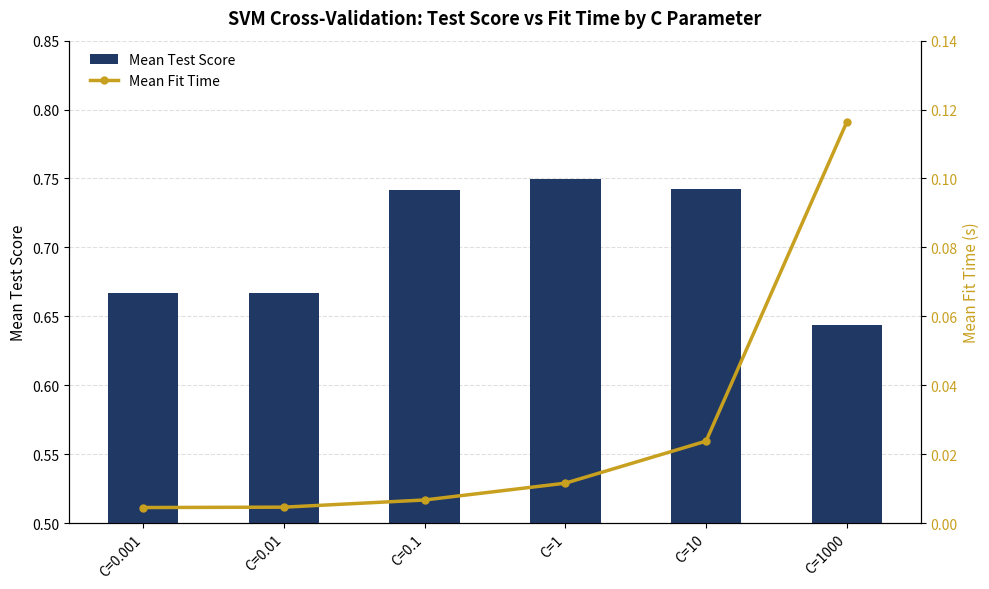

What is the value of the Mean Test Score bar at the 2nd from the left?

0.7